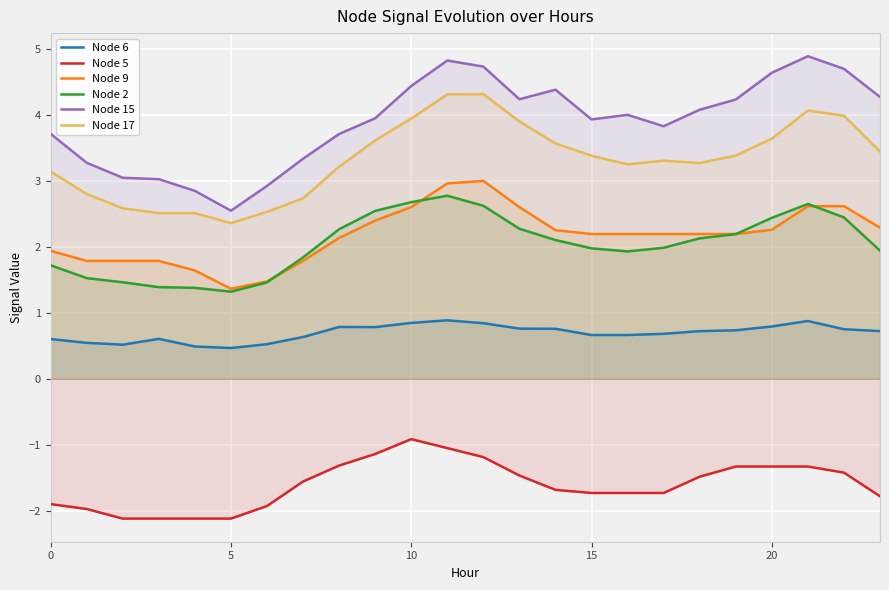

Reading right to left, extract all data points from this chart.

Node 6: 0.7	0.8	0.9	0.8	0.7	0.7	0.7	0.7	0.7	0.8	0.8	0.8	0.9	0.8	0.8	0.8	0.6	0.5	0.5	0.5	0.6	0.5	0.5	0.6
Node 5: -1.8	-1.4	-1.3	-1.3	-1.3	-1.5	-1.7	-1.7	-1.7	-1.7	-1.5	-1.2	-1.1	-0.9	-1.1	-1.3	-1.6	-1.9	-2.1	-2.1	-2.1	-2.1	-2.0	-1.9
Node 9: 2.3	2.6	2.6	2.3	2.2	2.2	2.2	2.2	2.2	2.3	2.6	3.0	3.0	2.6	2.4	2.1	1.8	1.5	1.4	1.6	1.8	1.8	1.8	1.9
Node 2: 1.9	2.4	2.6	2.4	2.2	2.1	2.0	1.9	2.0	2.1	2.3	2.6	2.8	2.7	2.5	2.3	1.8	1.5	1.3	1.4	1.4	1.5	1.5	1.7
Node 15: 4.3	4.7	4.9	4.6	4.2	4.1	3.8	4.0	3.9	4.4	4.2	4.7	4.8	4.4	3.9	3.7	3.3	2.9	2.5	2.8	3.0	3.0	3.3	3.7
Node 17: 3.4	4.0	4.1	3.6	3.4	3.3	3.3	3.2	3.4	3.6	3.9	4.3	4.3	3.9	3.6	3.2	2.7	2.5	2.4	2.5	2.5	2.6	2.8	3.1